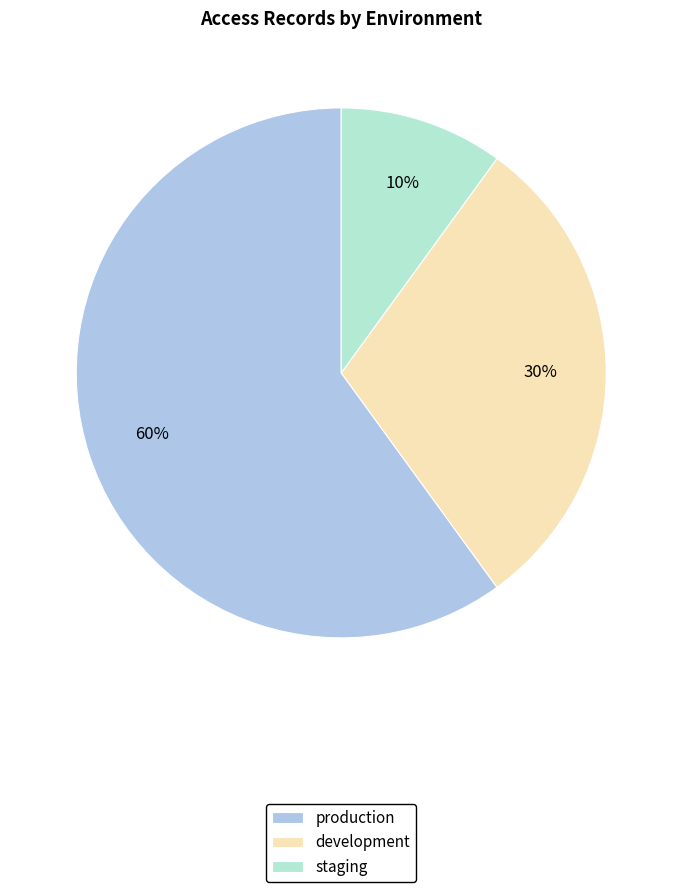

Is staging the majority of the pie?

No